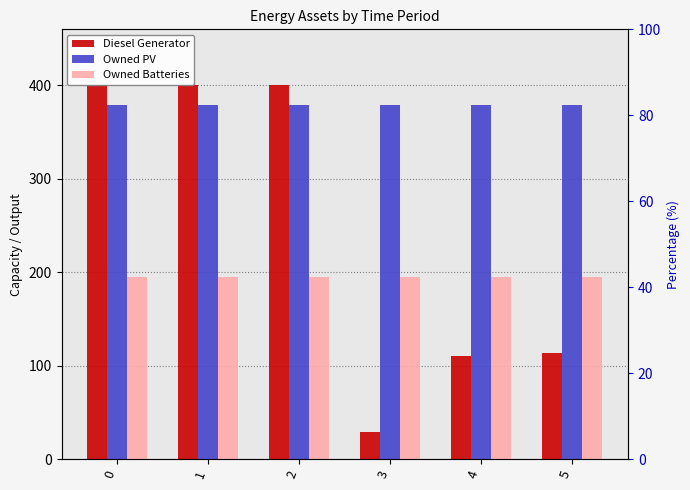

Reading right to left, what are all the values shown in this chart?

Diesel Generator: 114	110	29	400	400	400
Owned PV: 379	379	379	379	379	379
Owned Batteries: 195	195	195	195	195	195